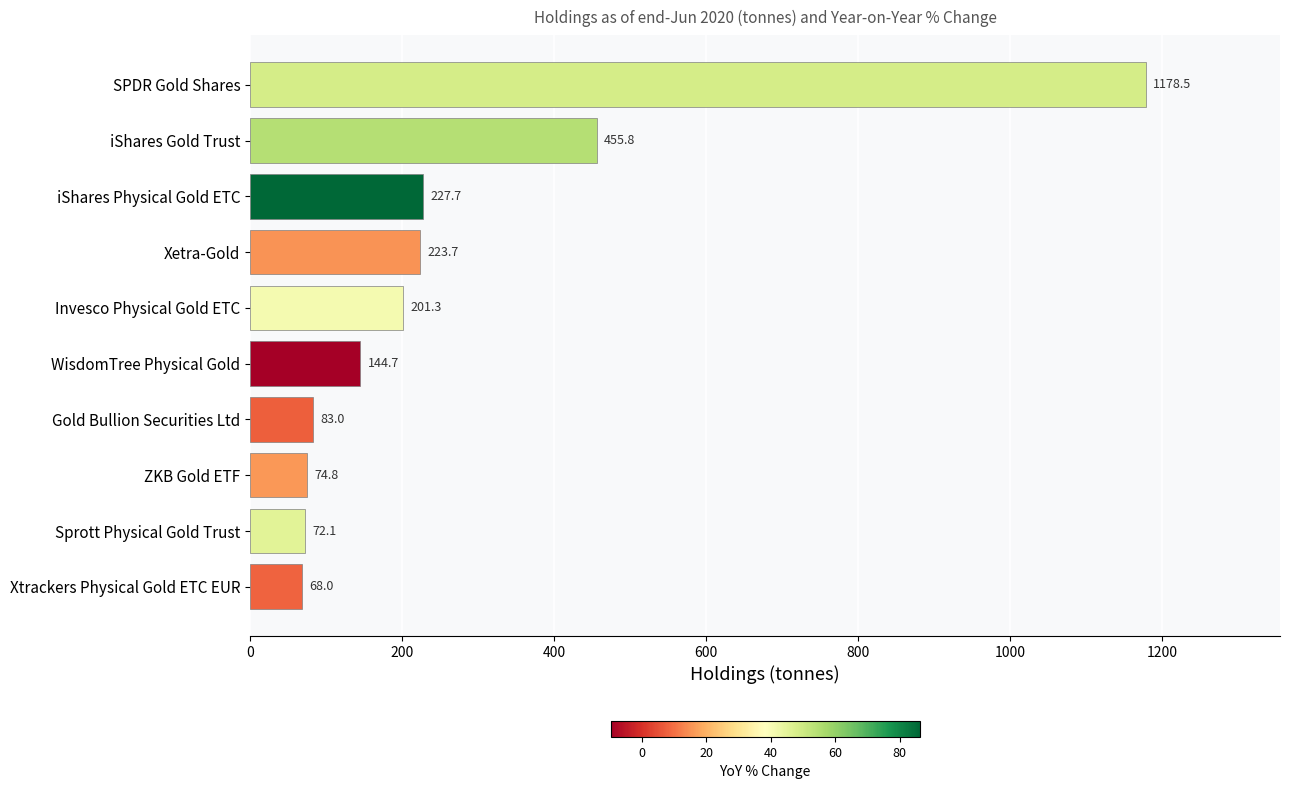

Reading top to bottom, extract all data points from this chart.

1178.5	455.8	227.7	223.7	201.3	144.7	83.0	74.8	72.1	68.0